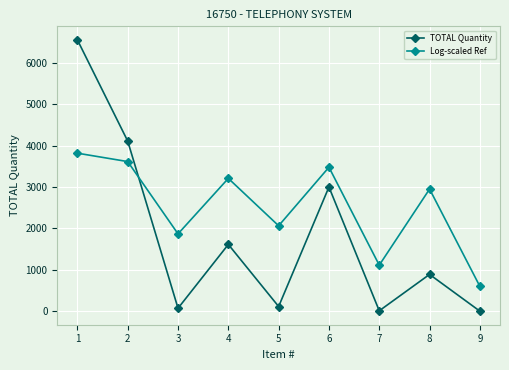

At which label does TOTAL Quantity first exceed 891?

1